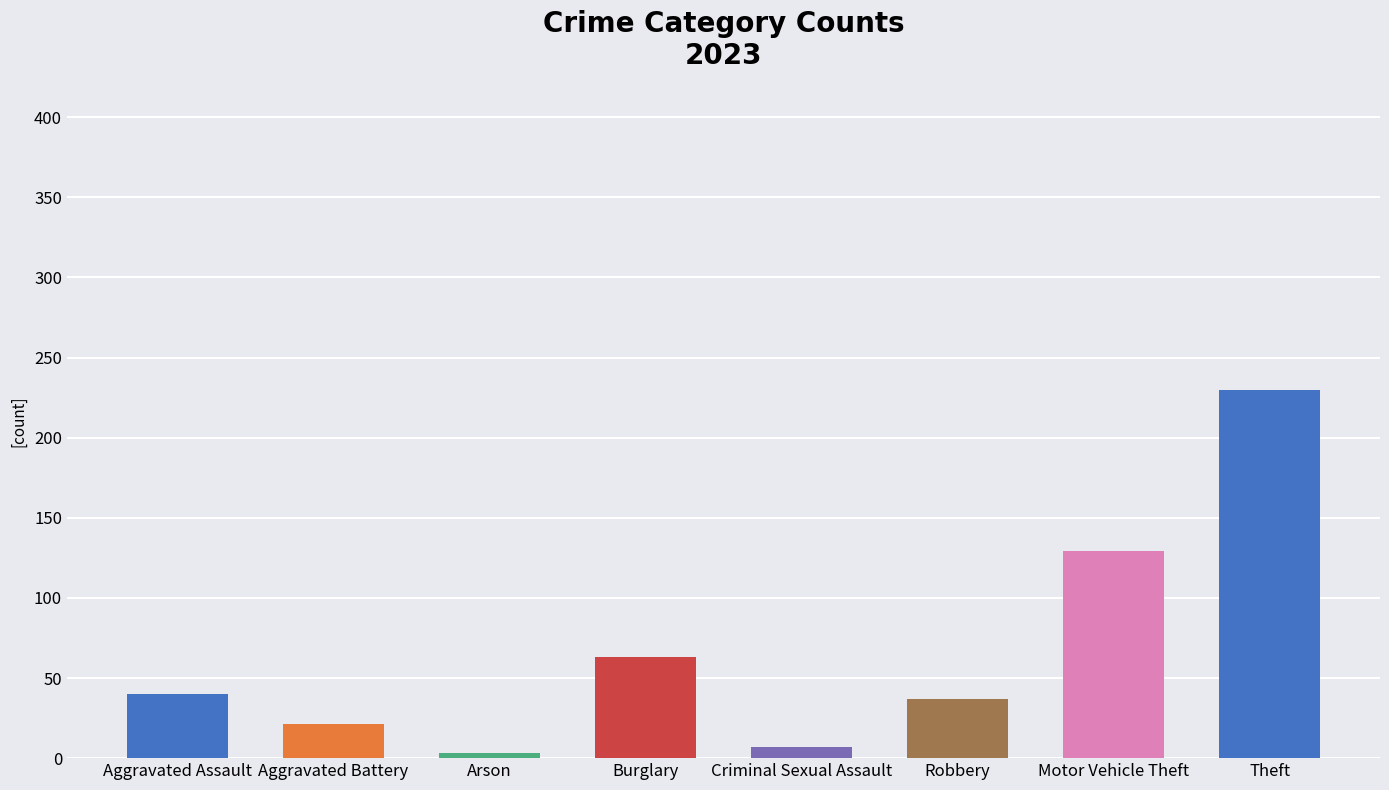

What is the sum of all values?

530